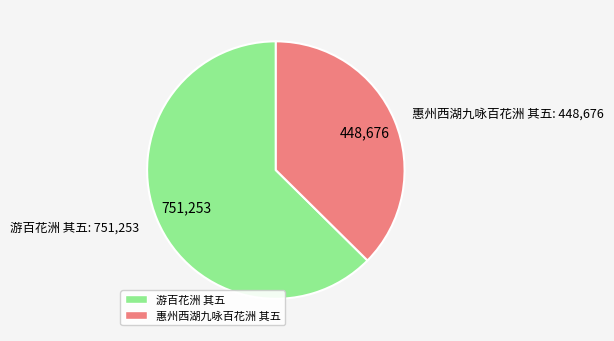

What is the majority slice?

游百花洲 其五